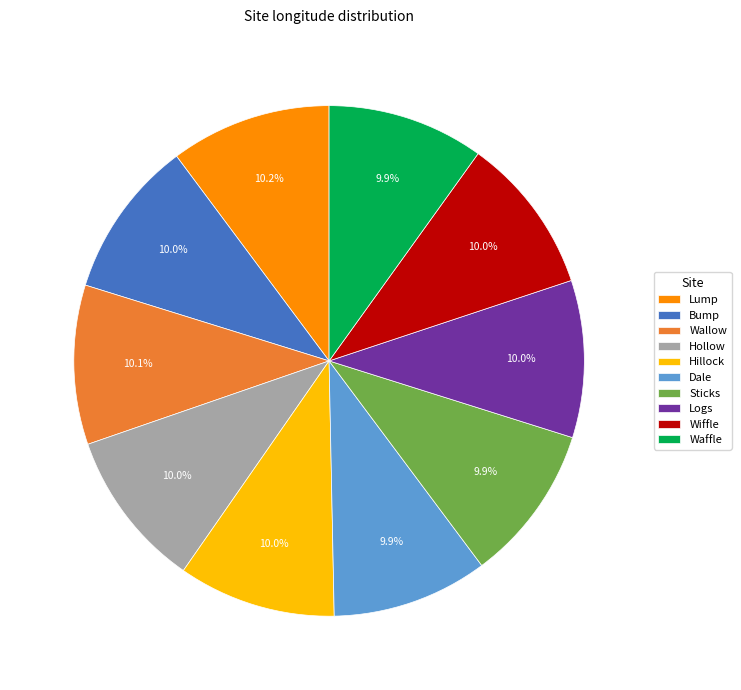

What percentage is the Wiffle slice, to the nearest percent?

10%